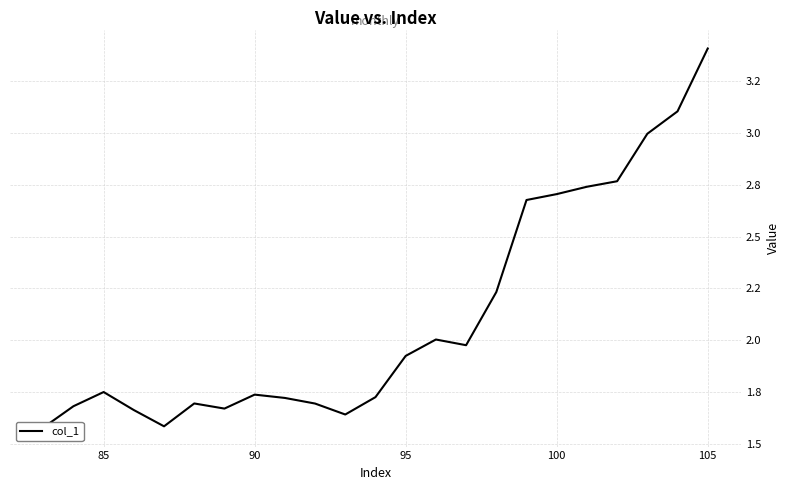

Read the value at 85.

1.8